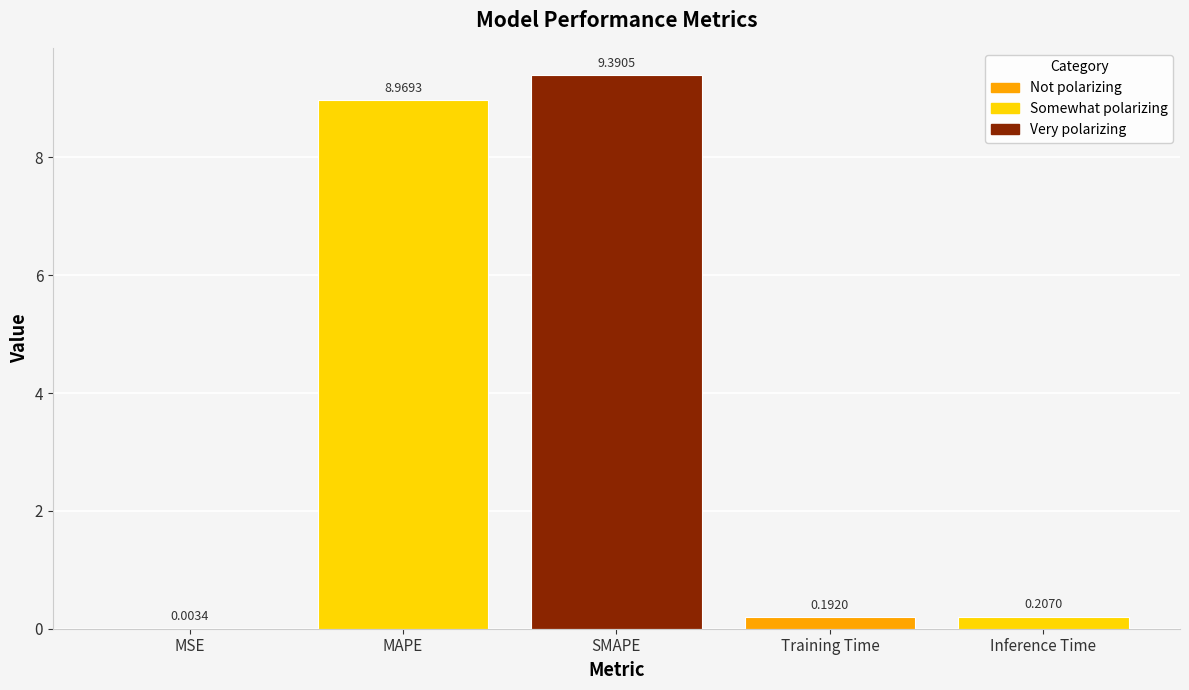

Which category has the highest value across all series?

SMAPE